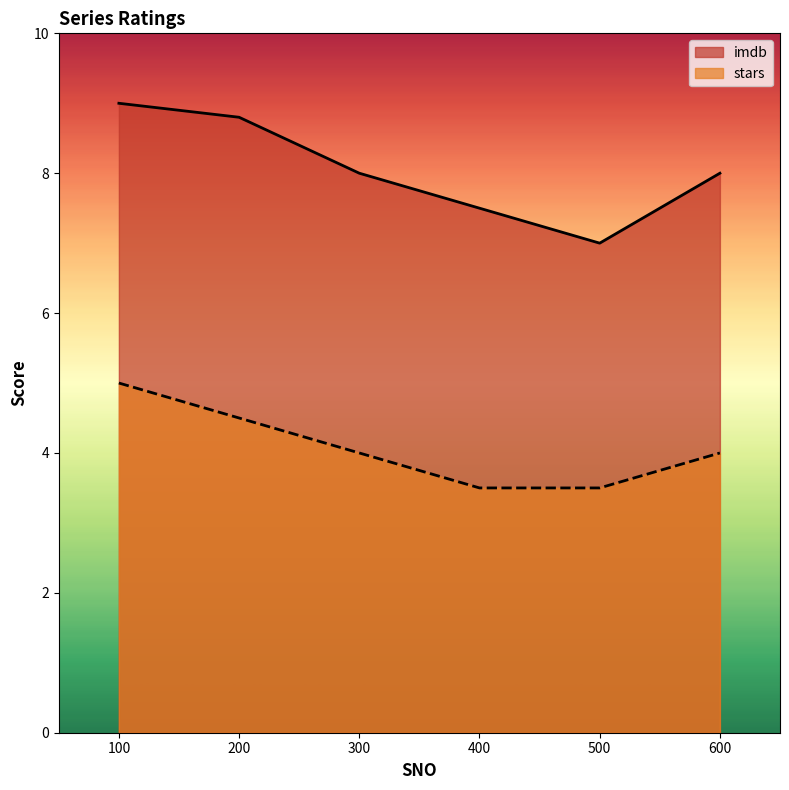

Between 100 and 200, which series saw the biggest shift?

stars